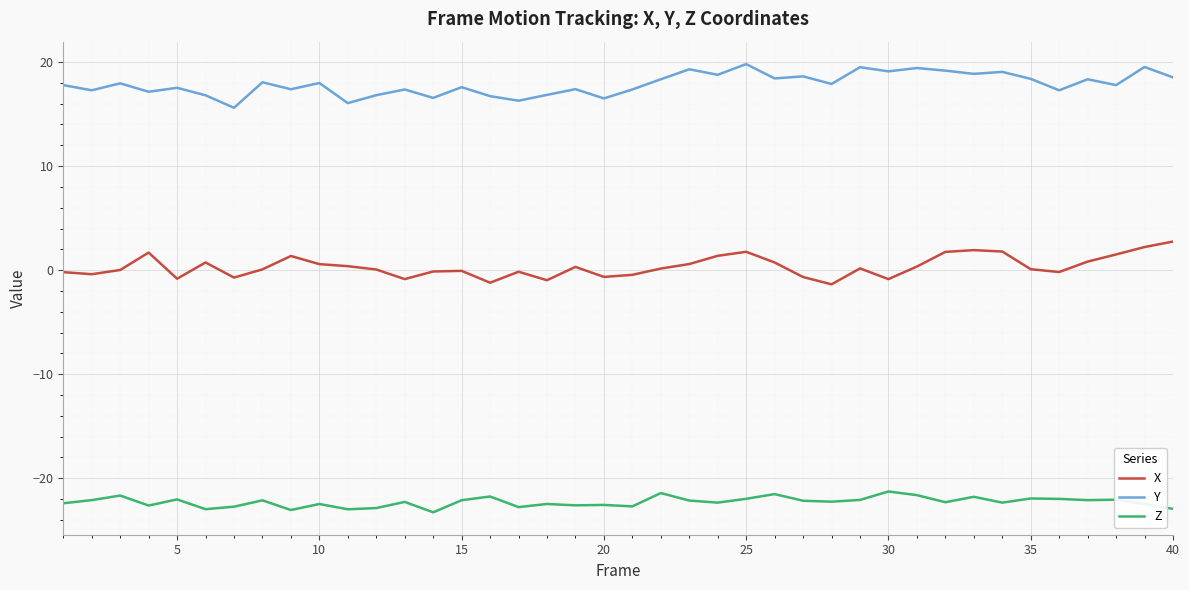

List the series in order of their overall mean, highest first.

Y, X, Z